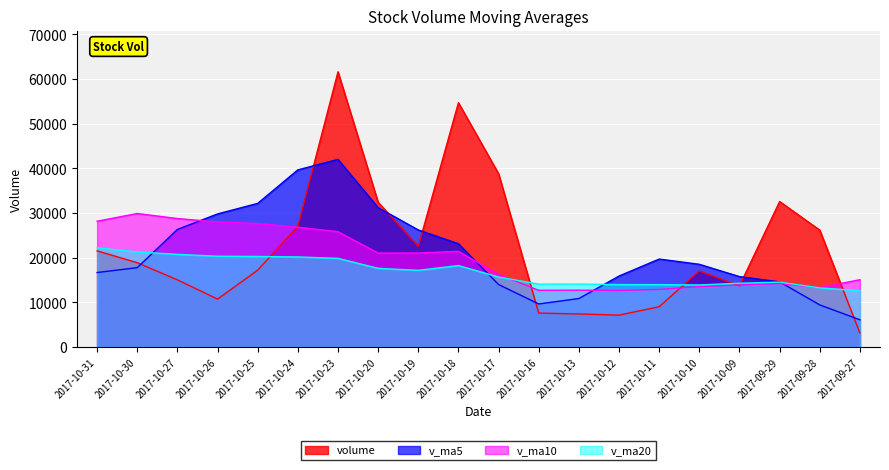

The value of v_ma5 at 2017-10-19 is 11531.9. True or false?

False